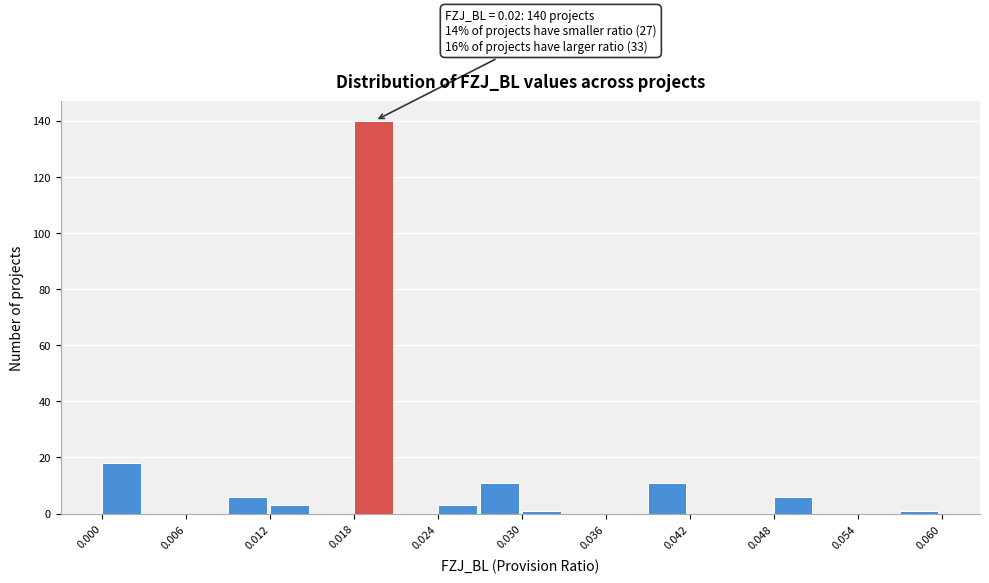

Read against the x-axis, roughly where is the centre of the tallest bar?

0.019